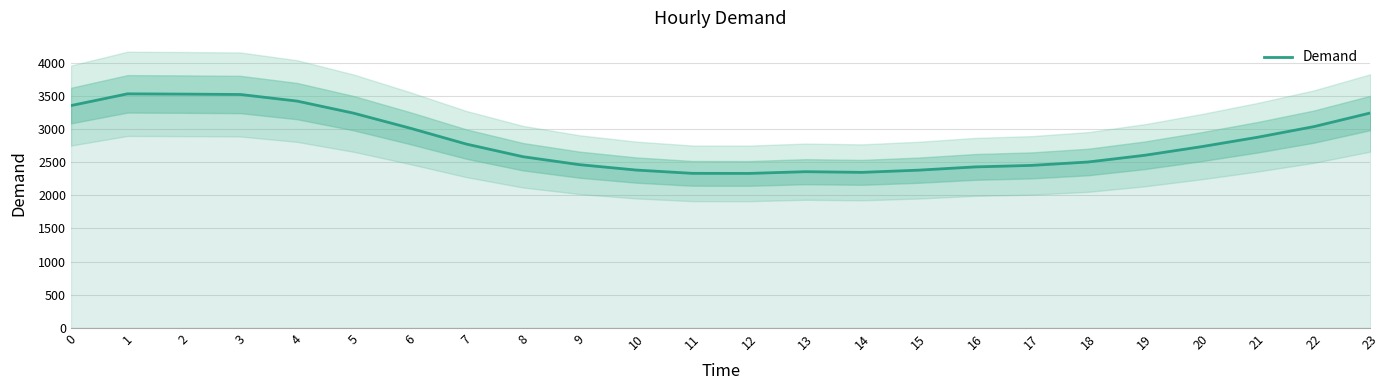

List the labels in order of value, largest first.

1, 2, 3, 4, 0, 23, 5, 22, 6, 21, 7, 20, 19, 8, 18, 9, 17, 16, 10, 15, 13, 14, 11, 12